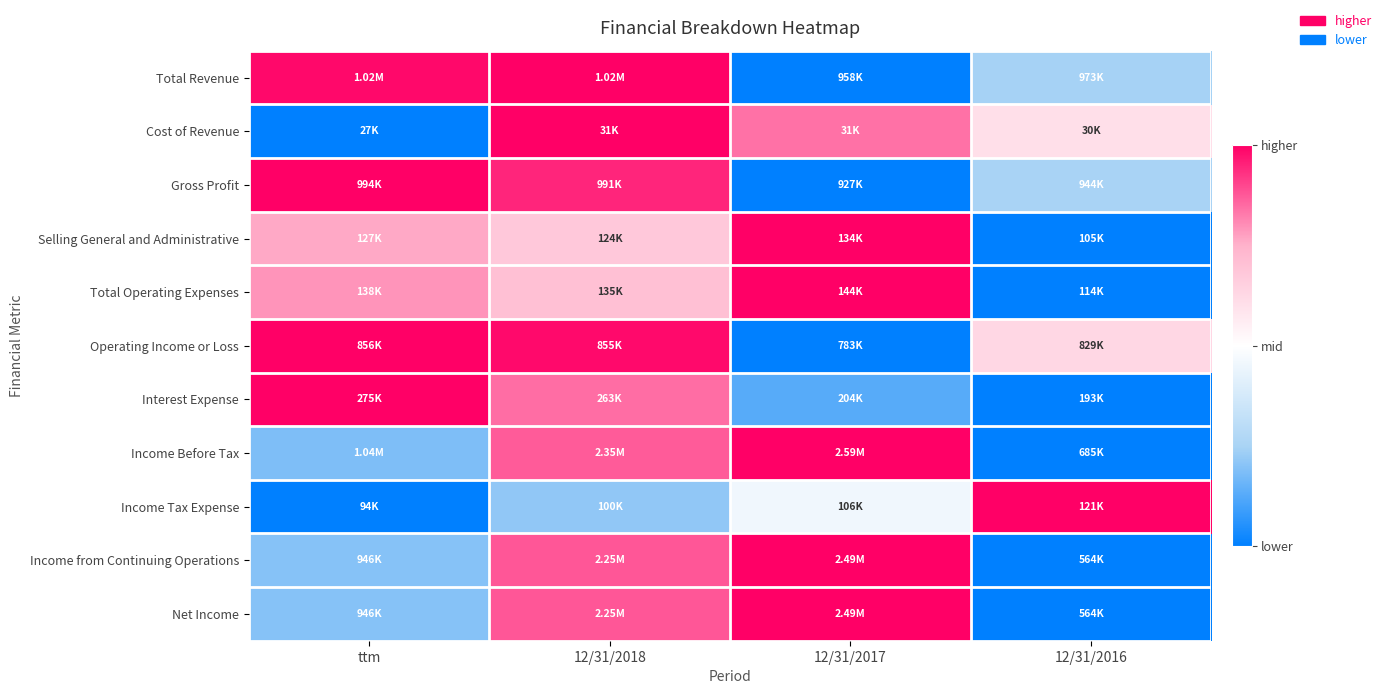

At which category does the chart reach its peak across all series?

12/31/2018